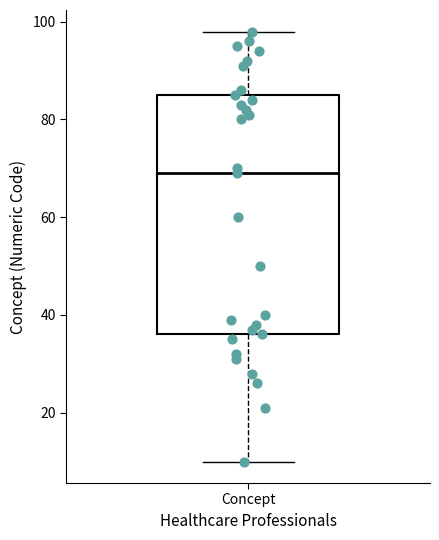

Where does the upper whisker of the box for Concept end on the y-axis? The values are not printed on the chart, so give them approximately, as read against the axis.

98